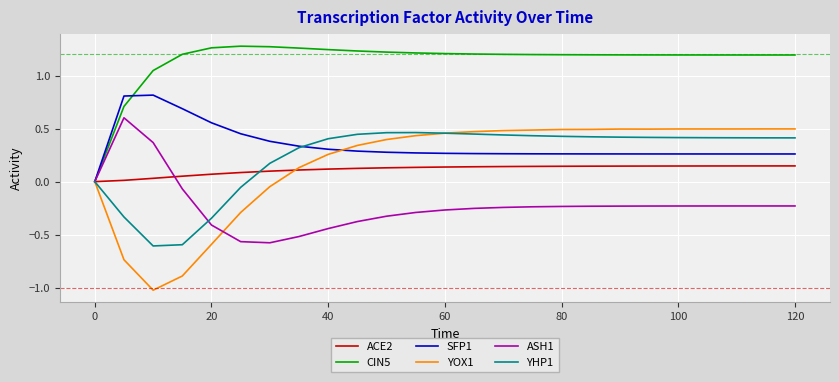

What are all the series names shown in the legend?

ACE2, CIN5, SFP1, YOX1, ASH1, YHP1